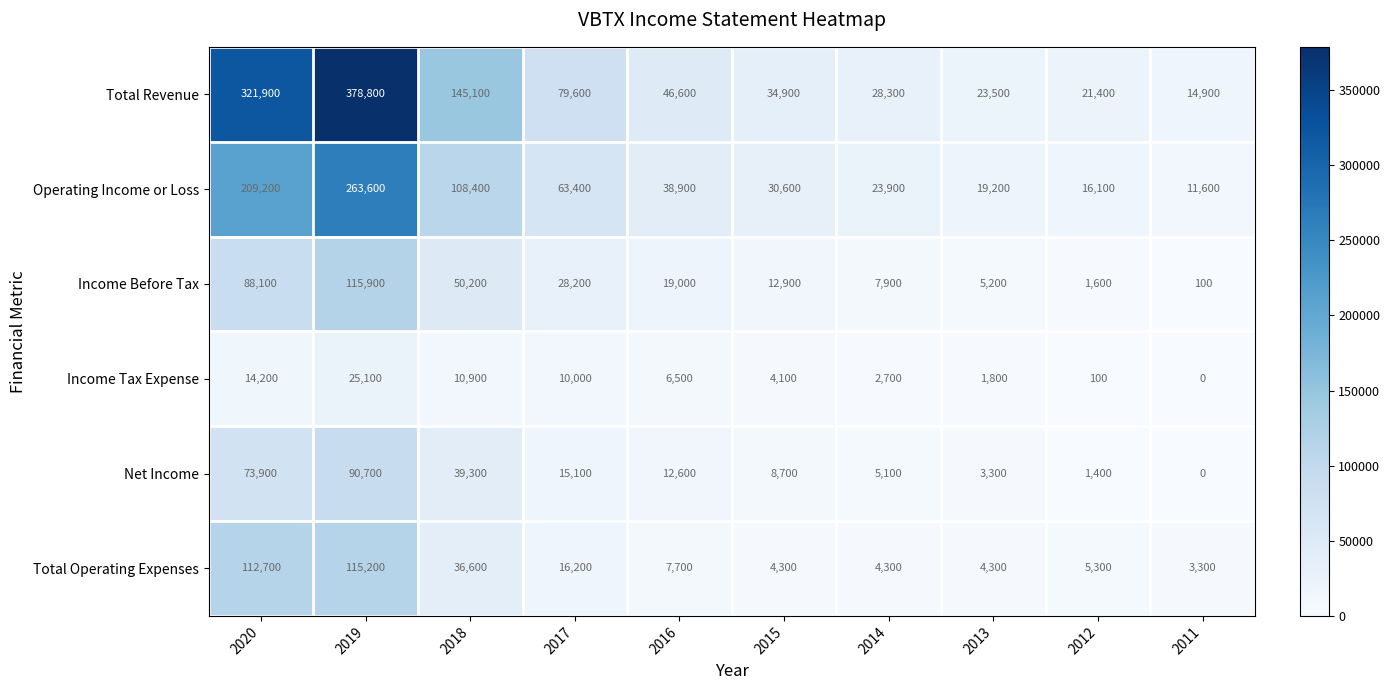

Which series changed the most between 2015 and 2012?

Operating Income or Loss